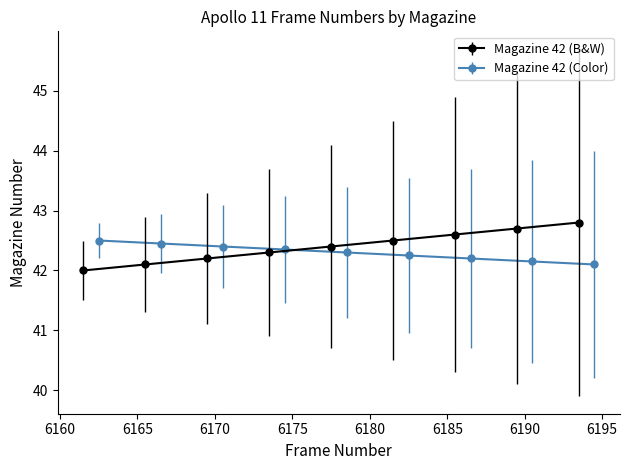

What is the value of the Magazine 42 (B&W) point at the 1st from the left?

42.0